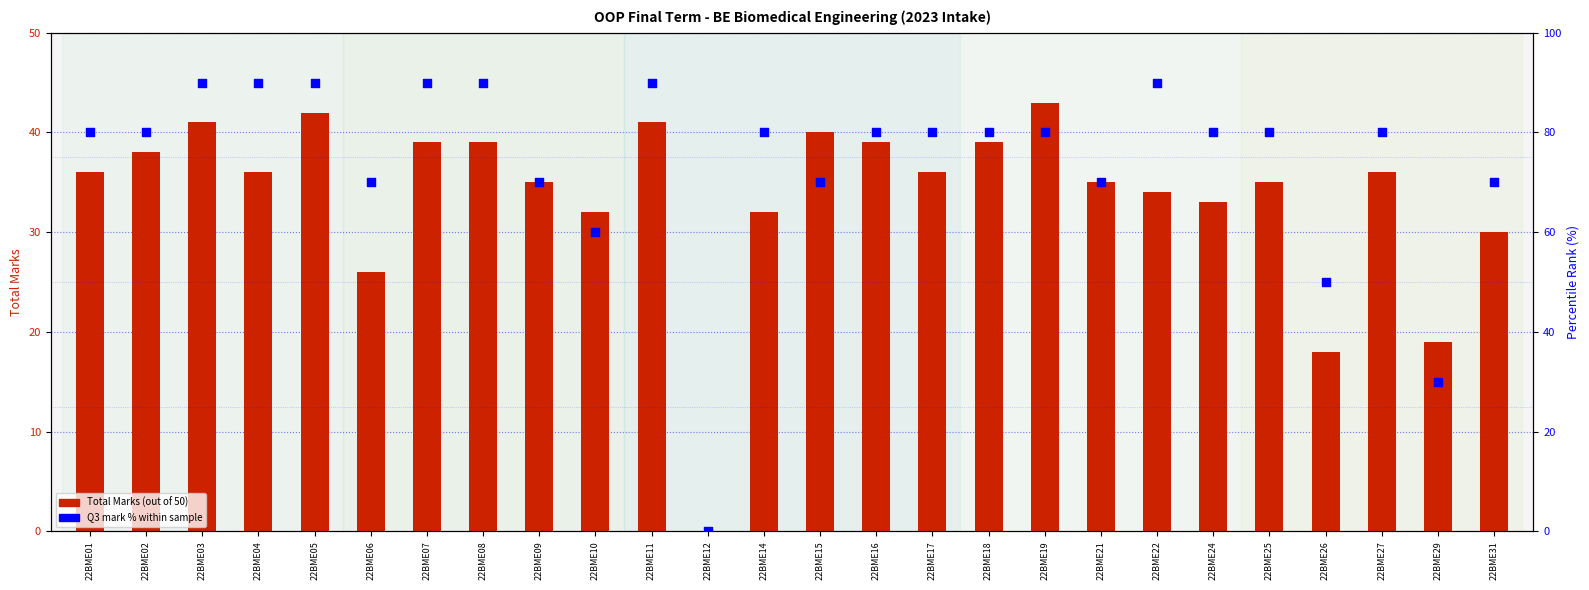

Is the value of Q3 Marks % (percentile rank within sample) at 22BME21 greater than the value of Total Marks (out of 50) at 22BME24?

Yes